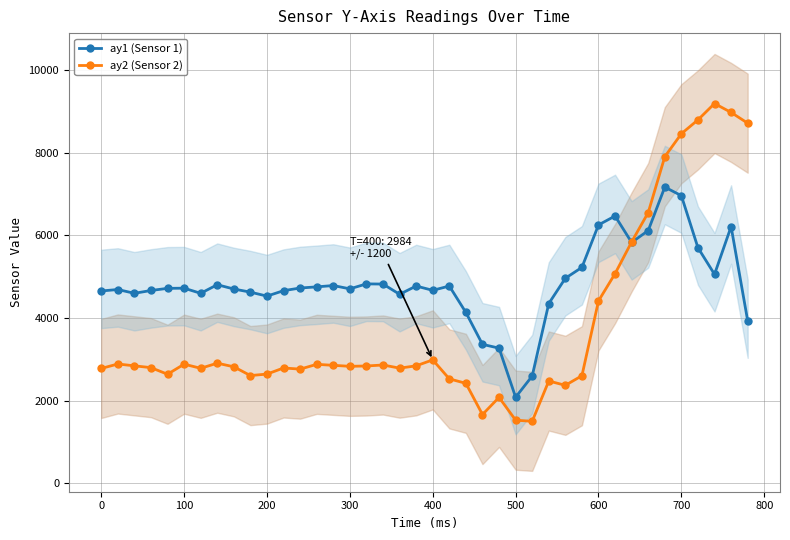

In ay2 (Sensor 2), how many points are lower than both neighbors (excluding endpoints)?

9